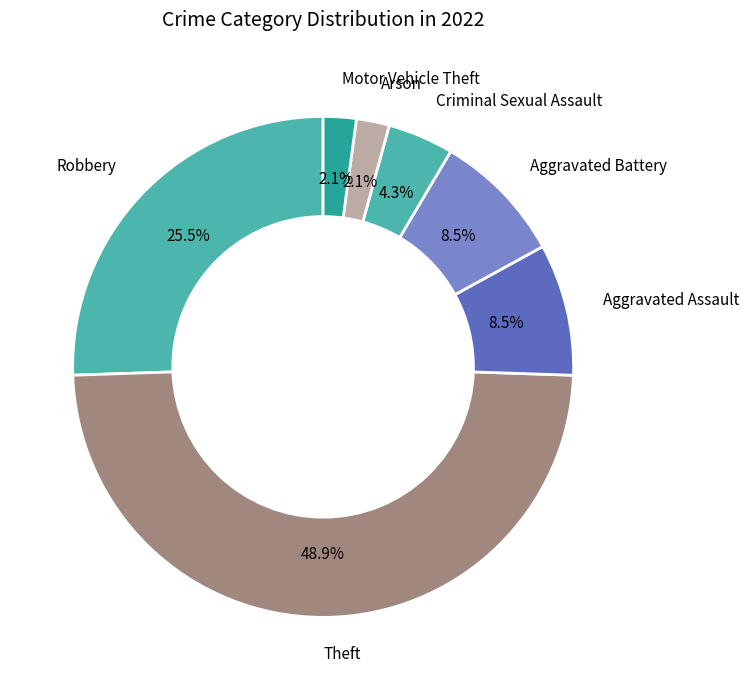

What is the largest slice in the pie chart?

Theft